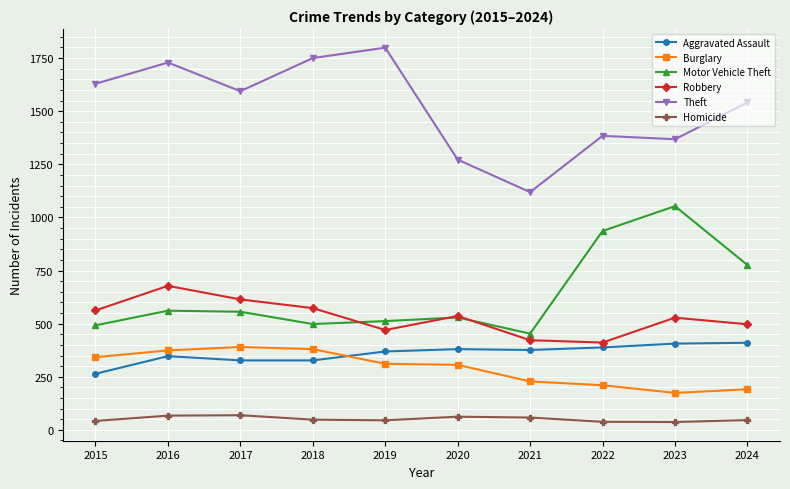

What is the average value of the Motor Vehicle Theft series?

637